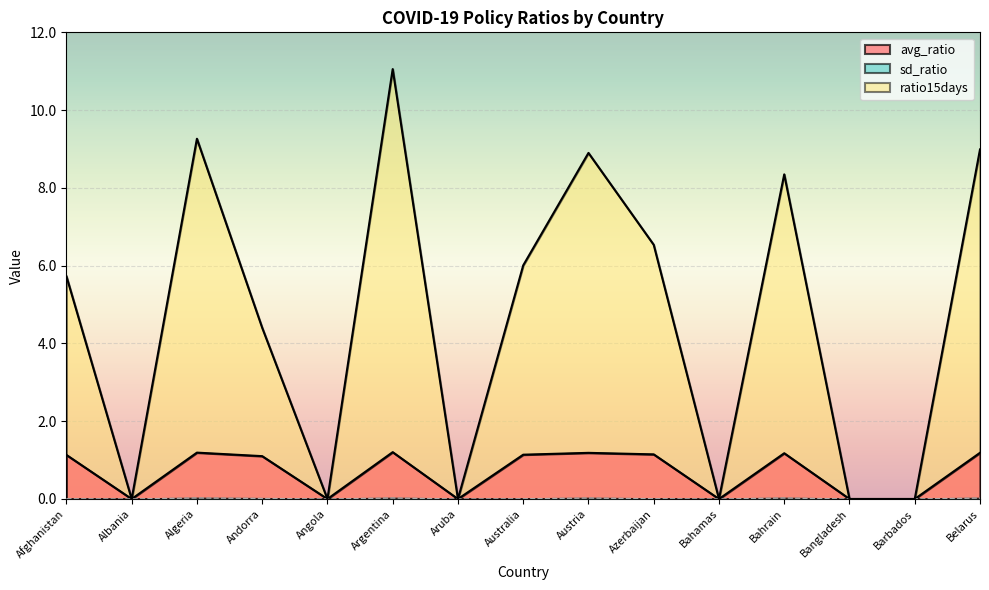

What position from the left is Algeria?

3